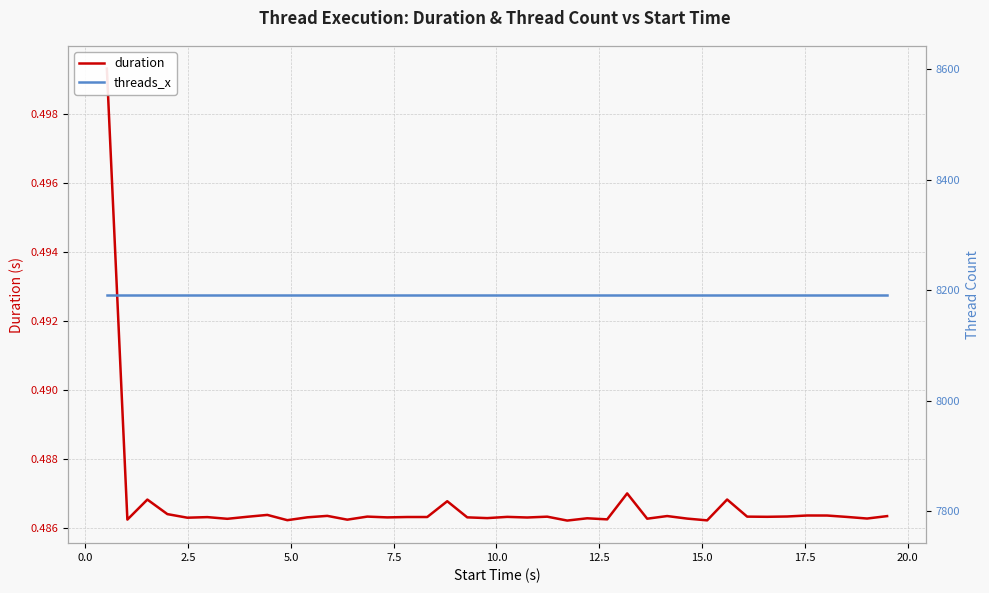

True or false: threads_x and duration cross at least once.

False